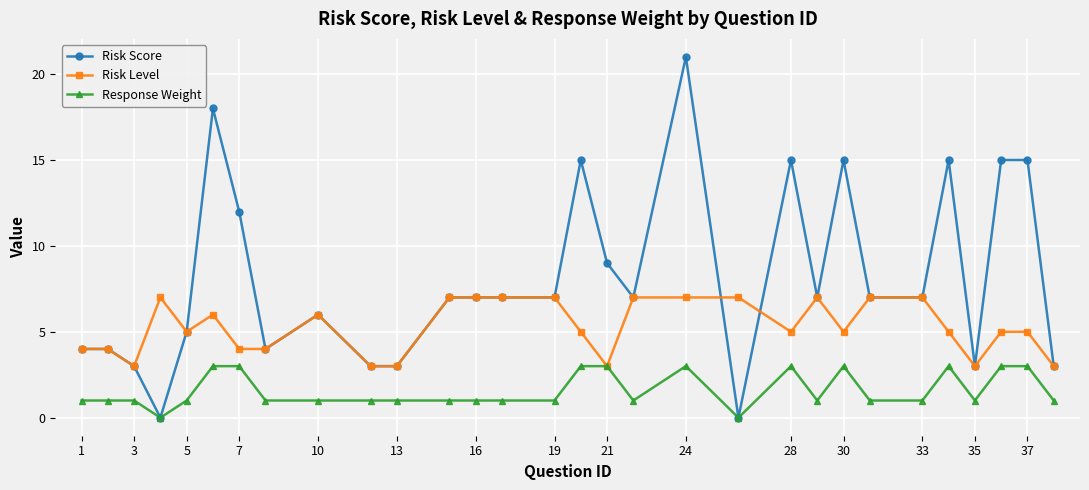

True or false: Risk Level has more than 2 interior local peaks.

True